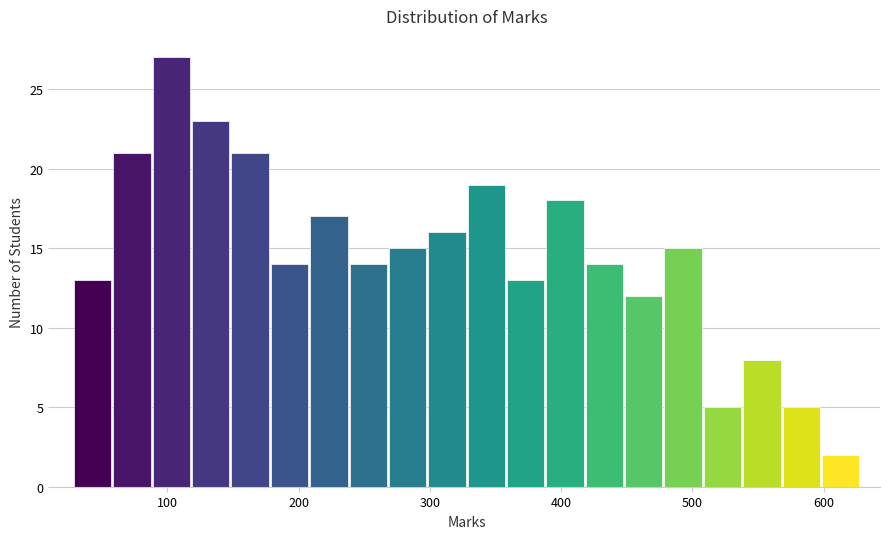

Around what value on the x-axis is the tallest bar? Give the approximate position of its centre, as read against the axis.

100